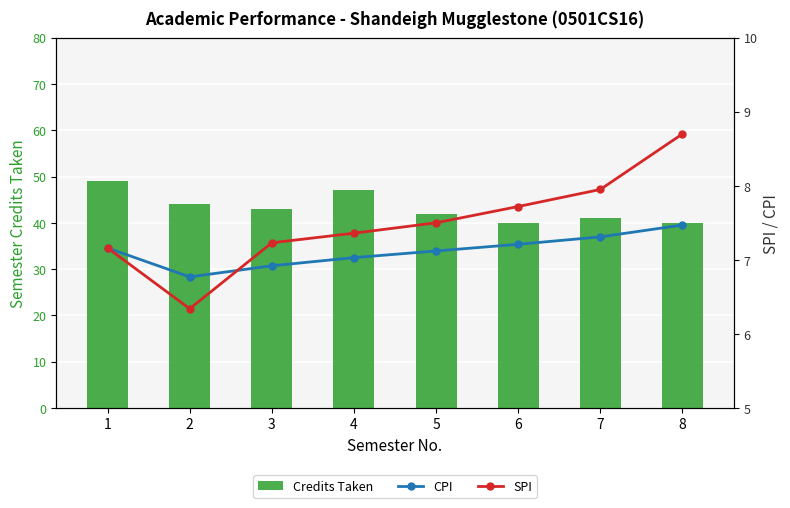

How many series are shown in this chart?

3